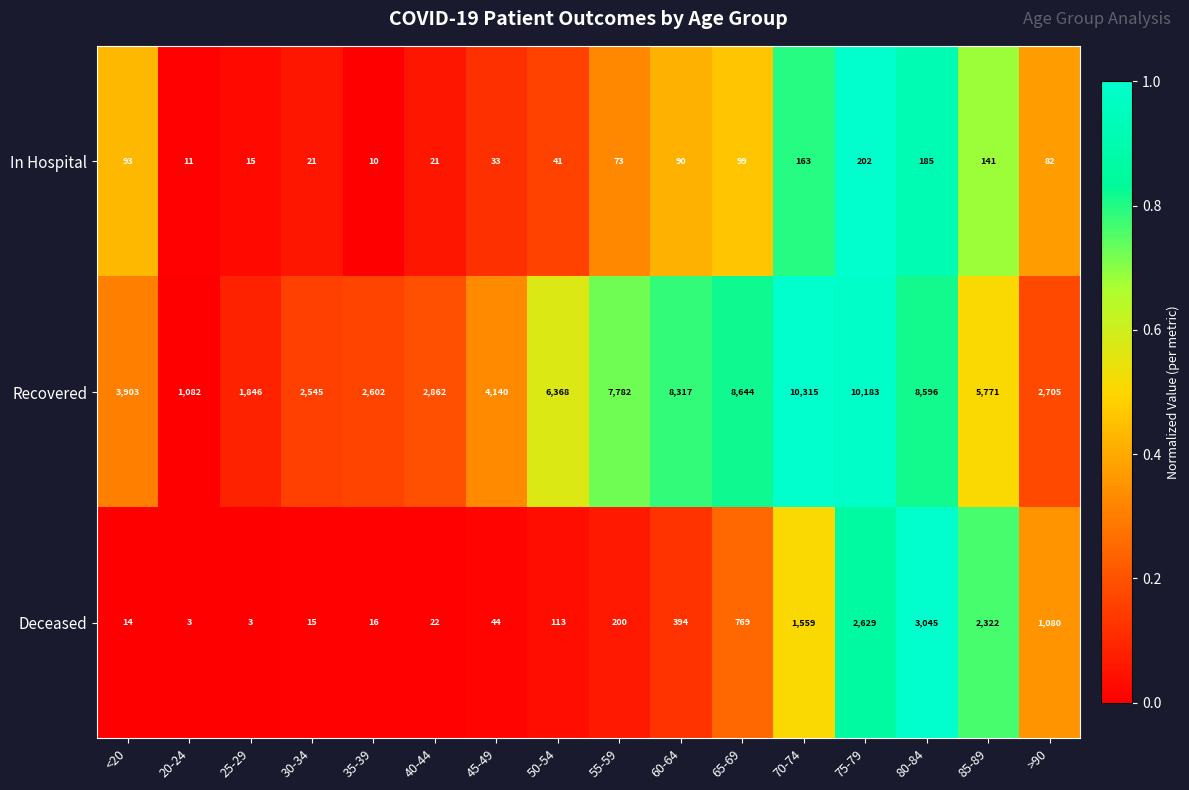

Which category has the highest value across all series?

70-74